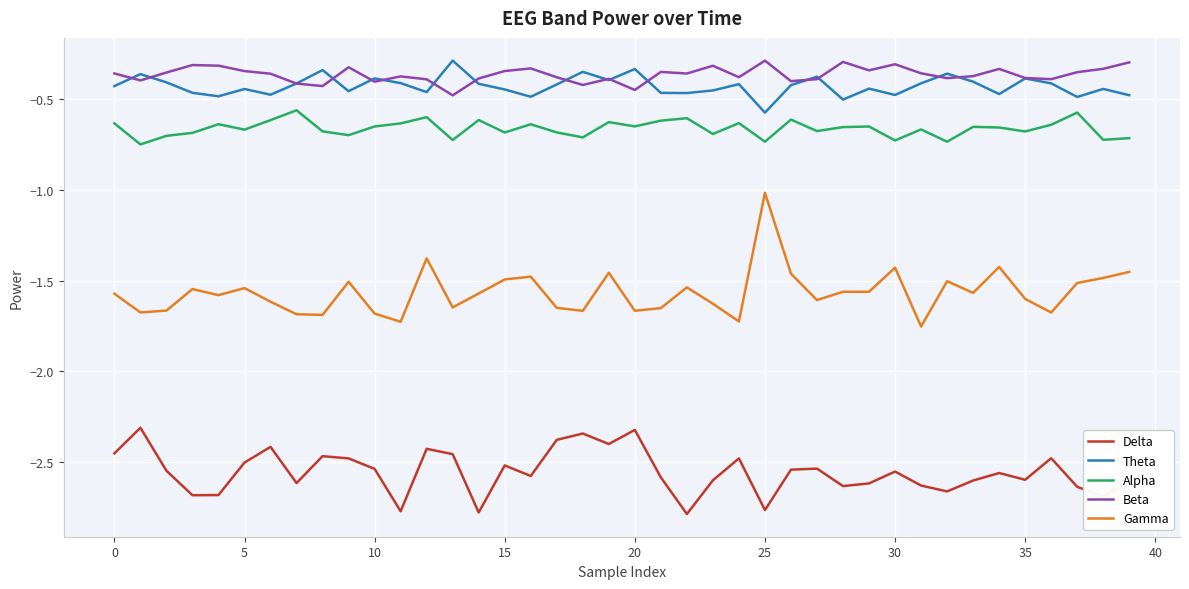

Which series has the widest spread of values?

Gamma